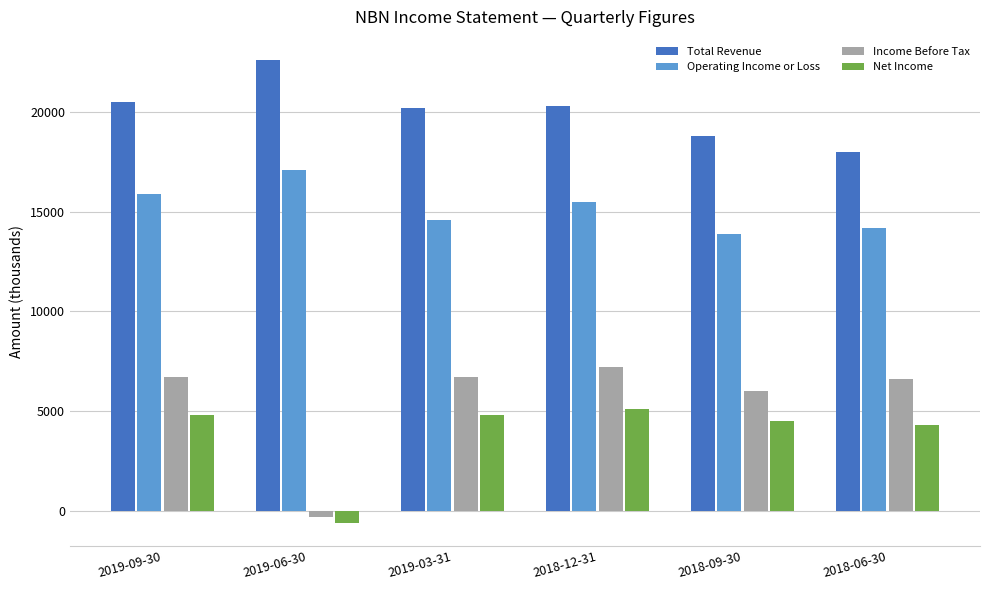

What is the minimum value shown in the chart?

-600